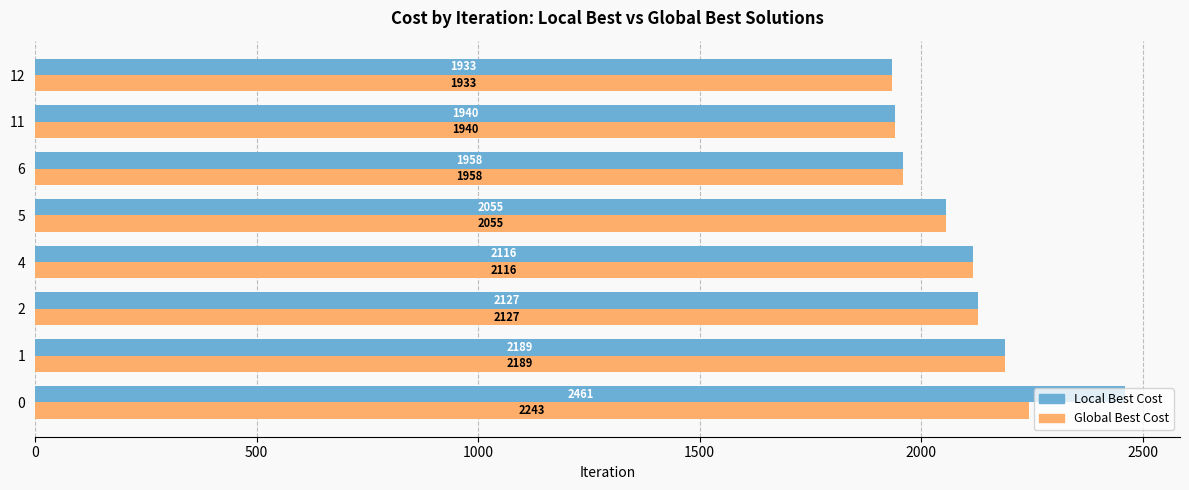

Count the number of categories in the chart.

8